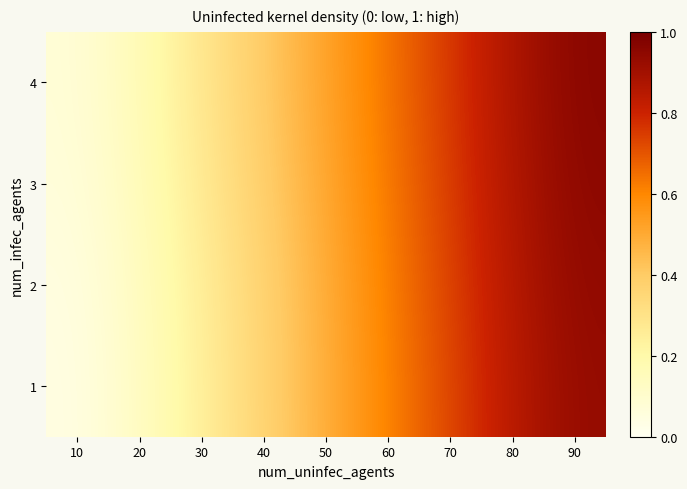

Rank the series at 30 from lowest to highest value.

1, 2, 3, 4